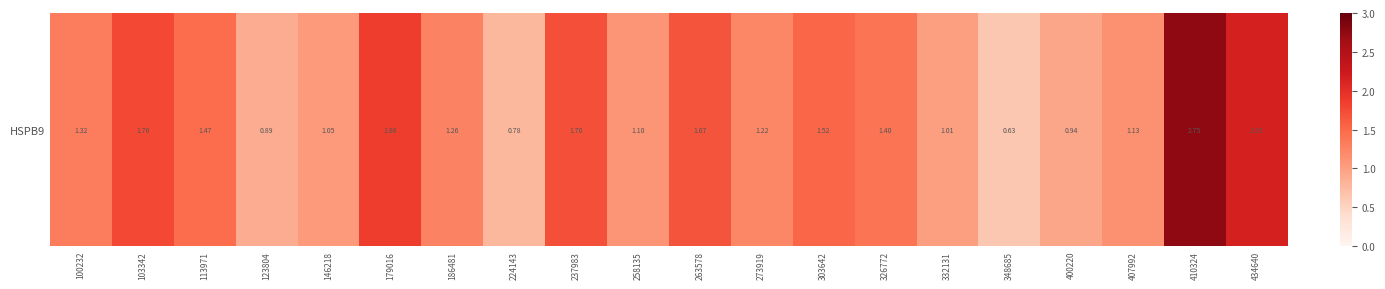

At which label does the data first exceed 1?

100232